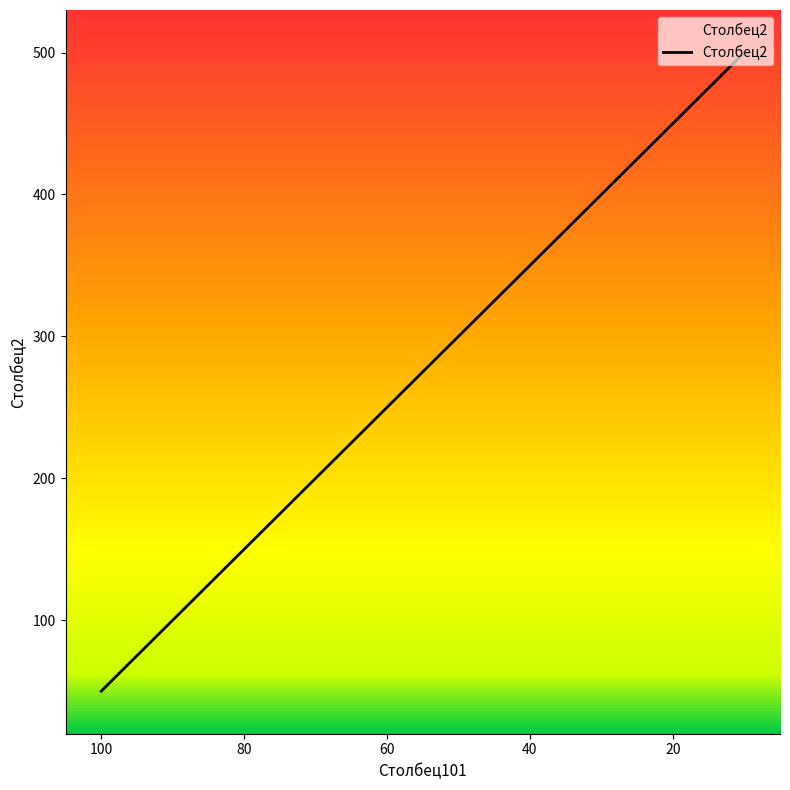

What is the maximum value shown in the chart?

500